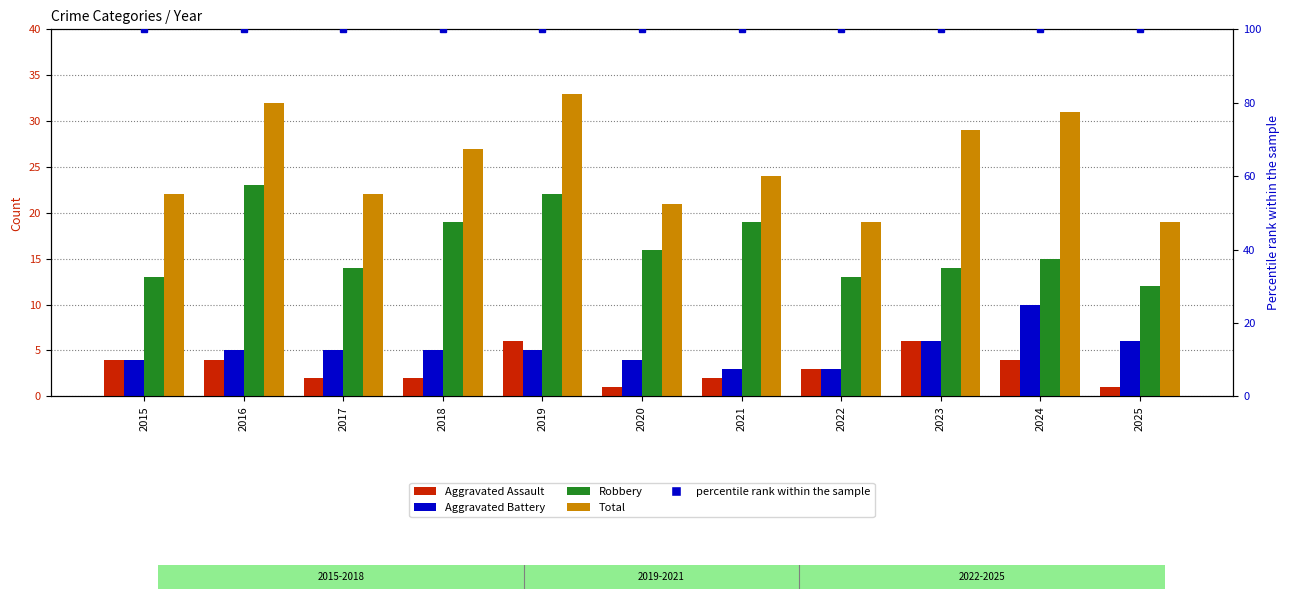

Is it true that Total equals 19 at 2025?

True